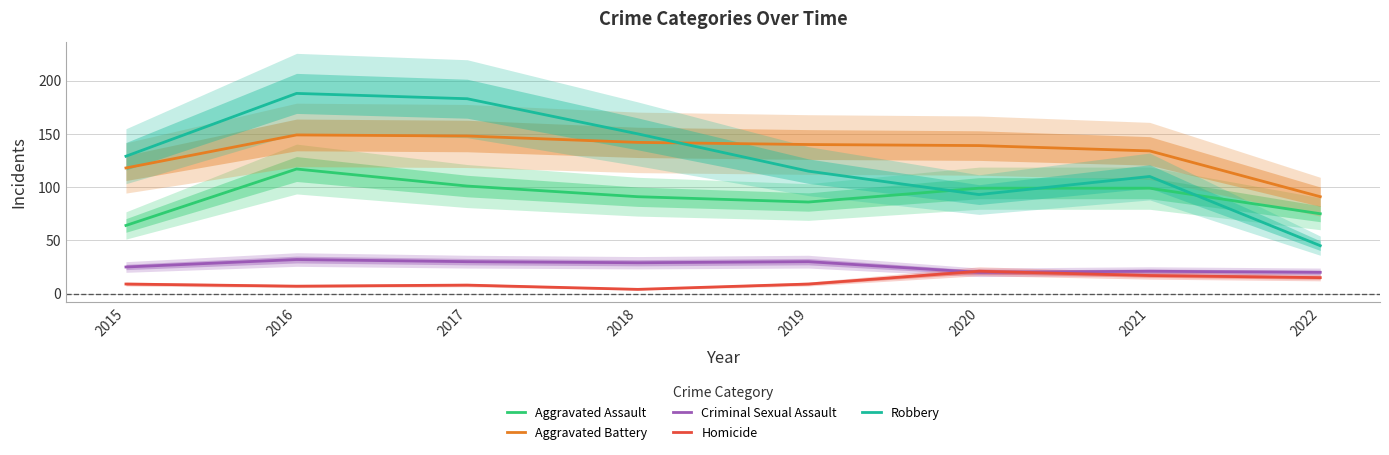

How many values in the Robbery series are below 129?

4